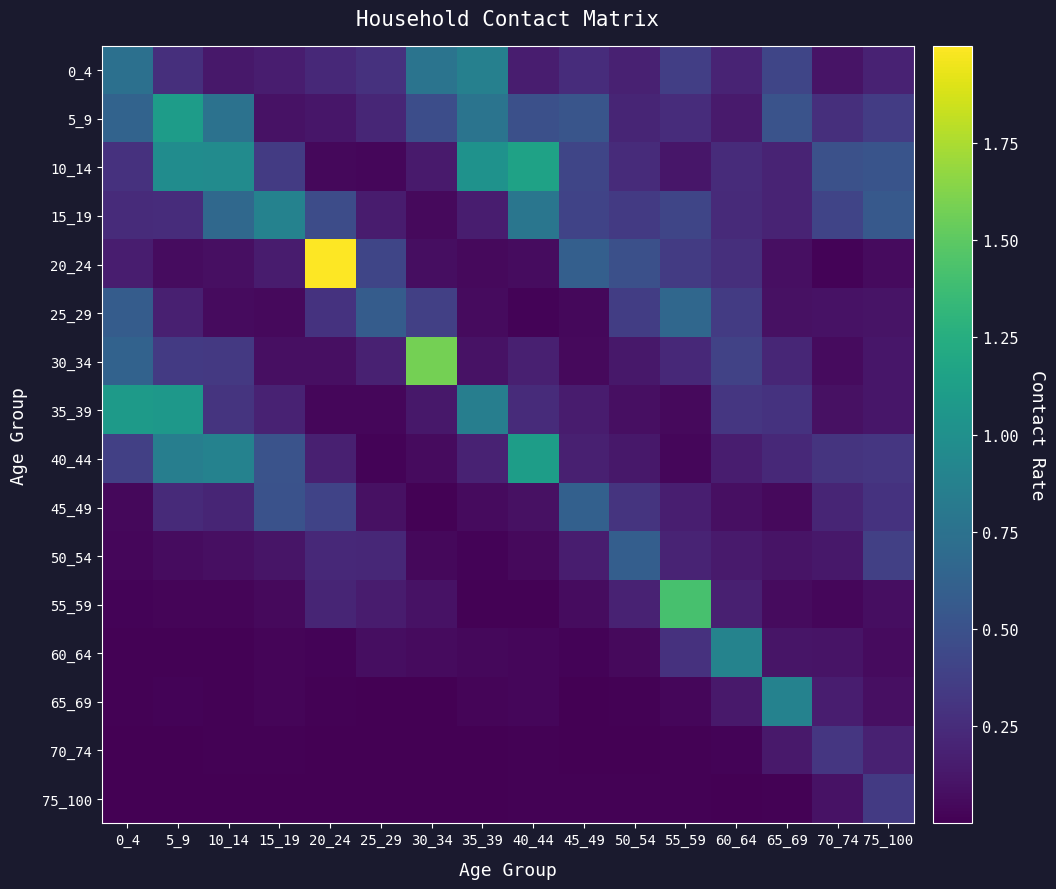

Which has a higher value, 60_64 or 75_100?

60_64